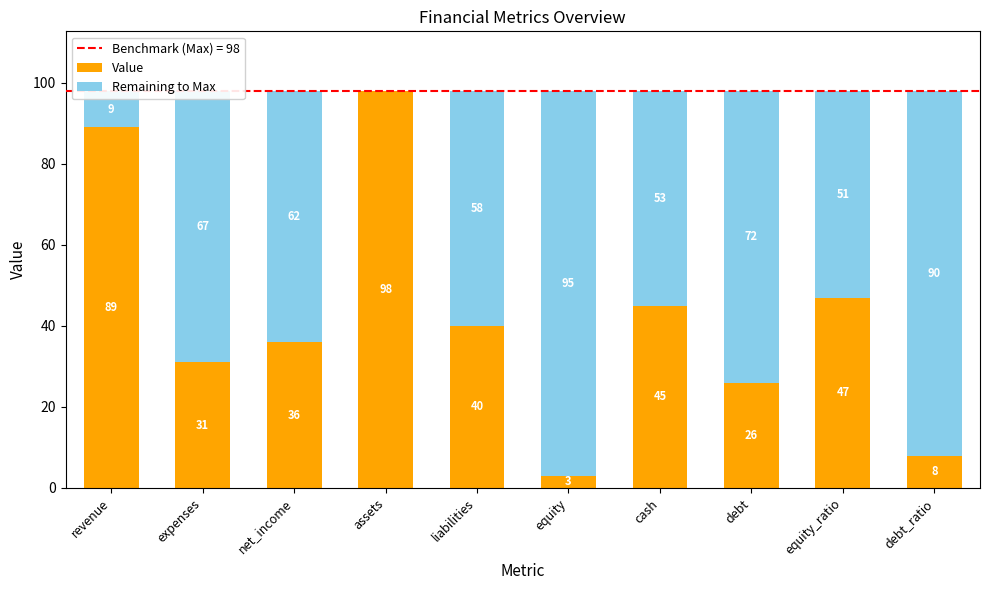

Count the number of categories in the chart.

10